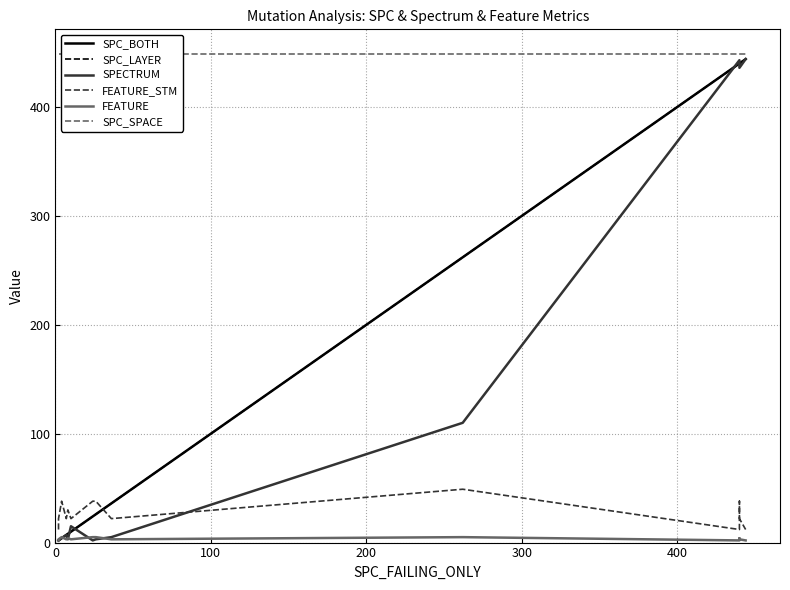

How many data points does each series have?

15